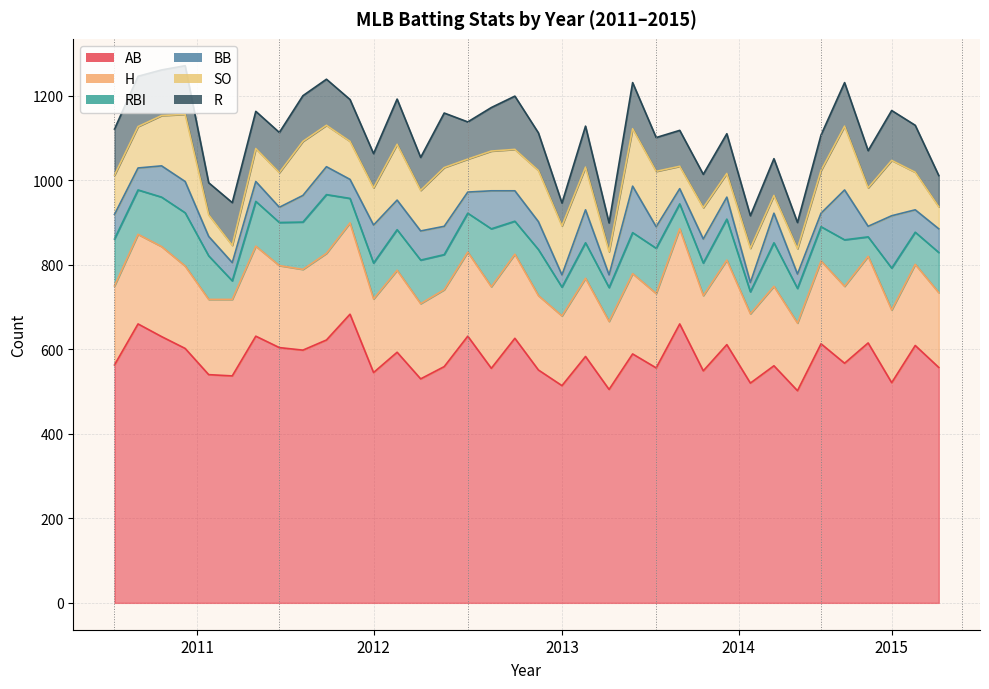

What are all the series names shown in the legend?

AB, H, RBI, BB, SO, R